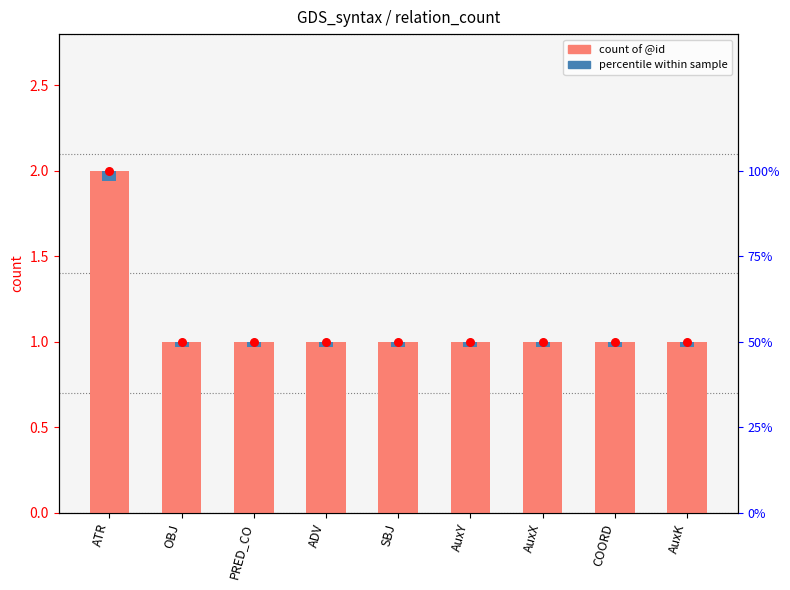

Between COORD and AuxX, which is larger?

COORD